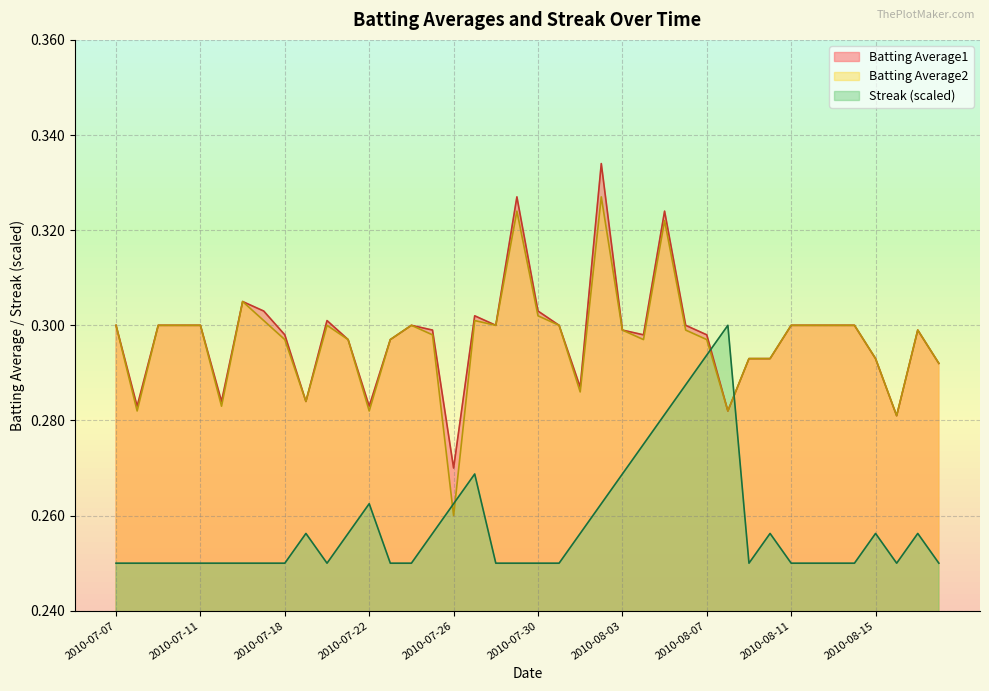

What is the smallest value displayed?

0.2